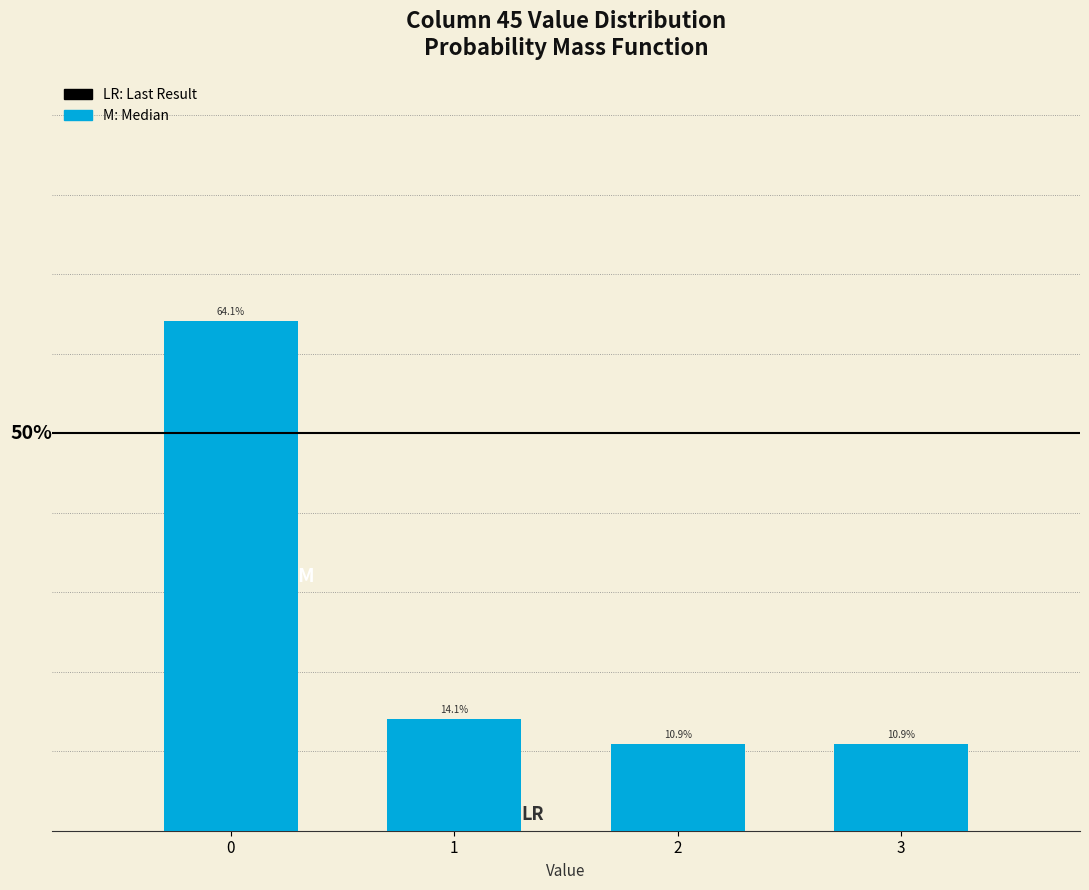

Does the chart contain any negative values?

No